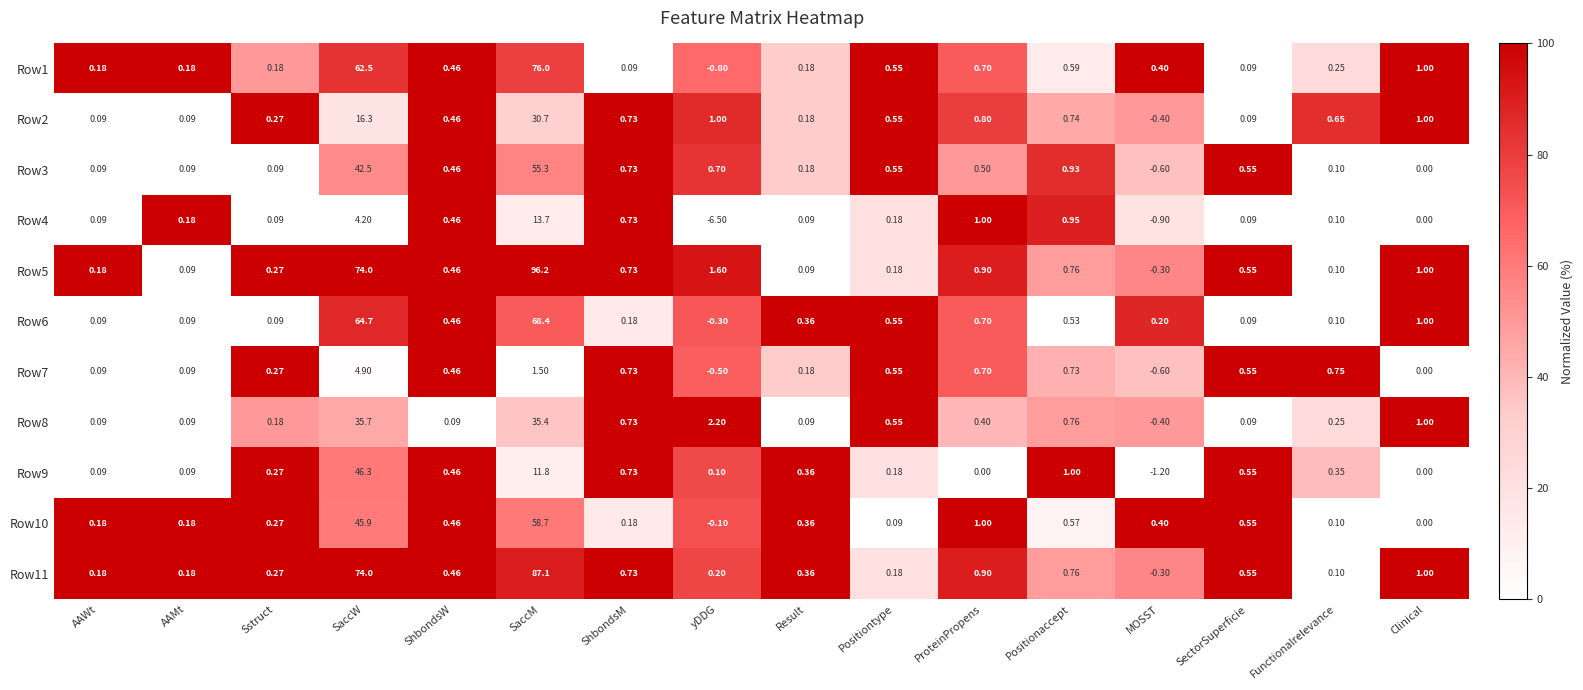

Which series has the largest range (max minus min)?

Row5